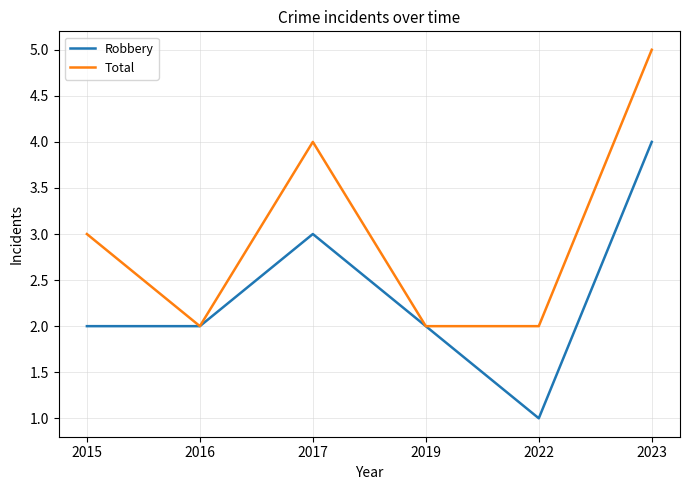

True or false: Robbery has more than 2 interior local peaks.

False